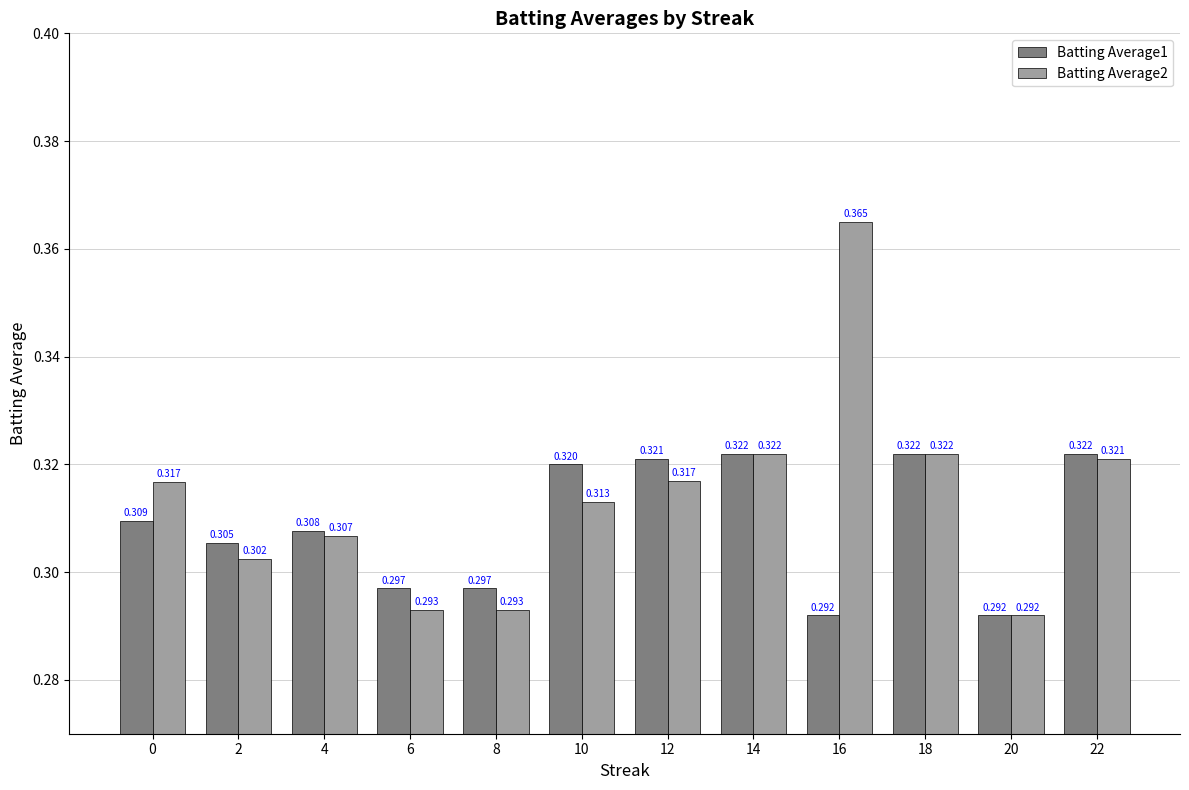

How many bars are there in each group?

2